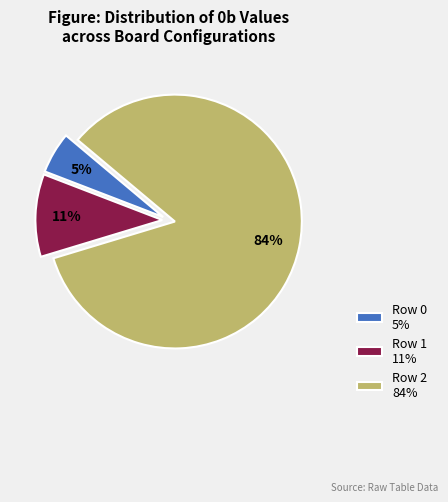

Does Row 0 account for over 50% of the chart?

No